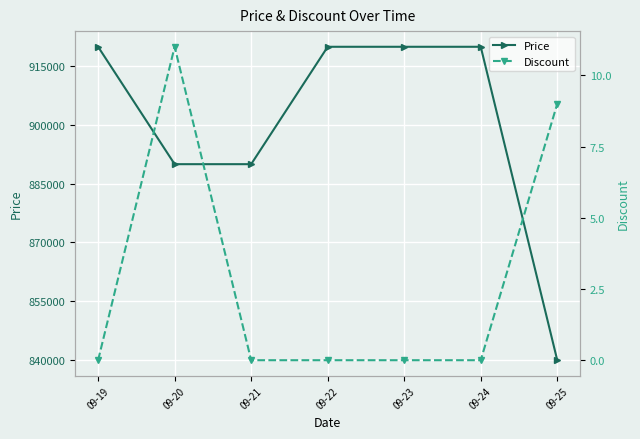

Count the number of categories in the chart.

7